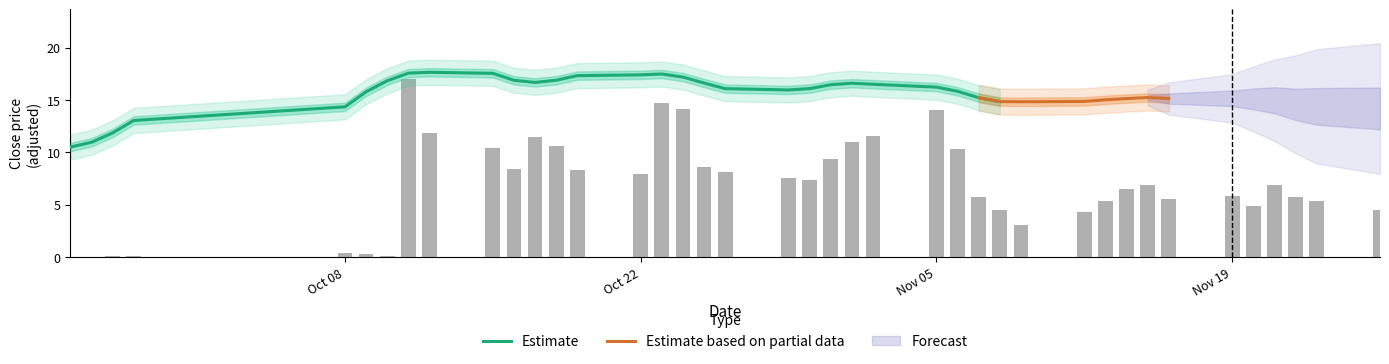

At which label is Estimate closest to 14?

Oct 08